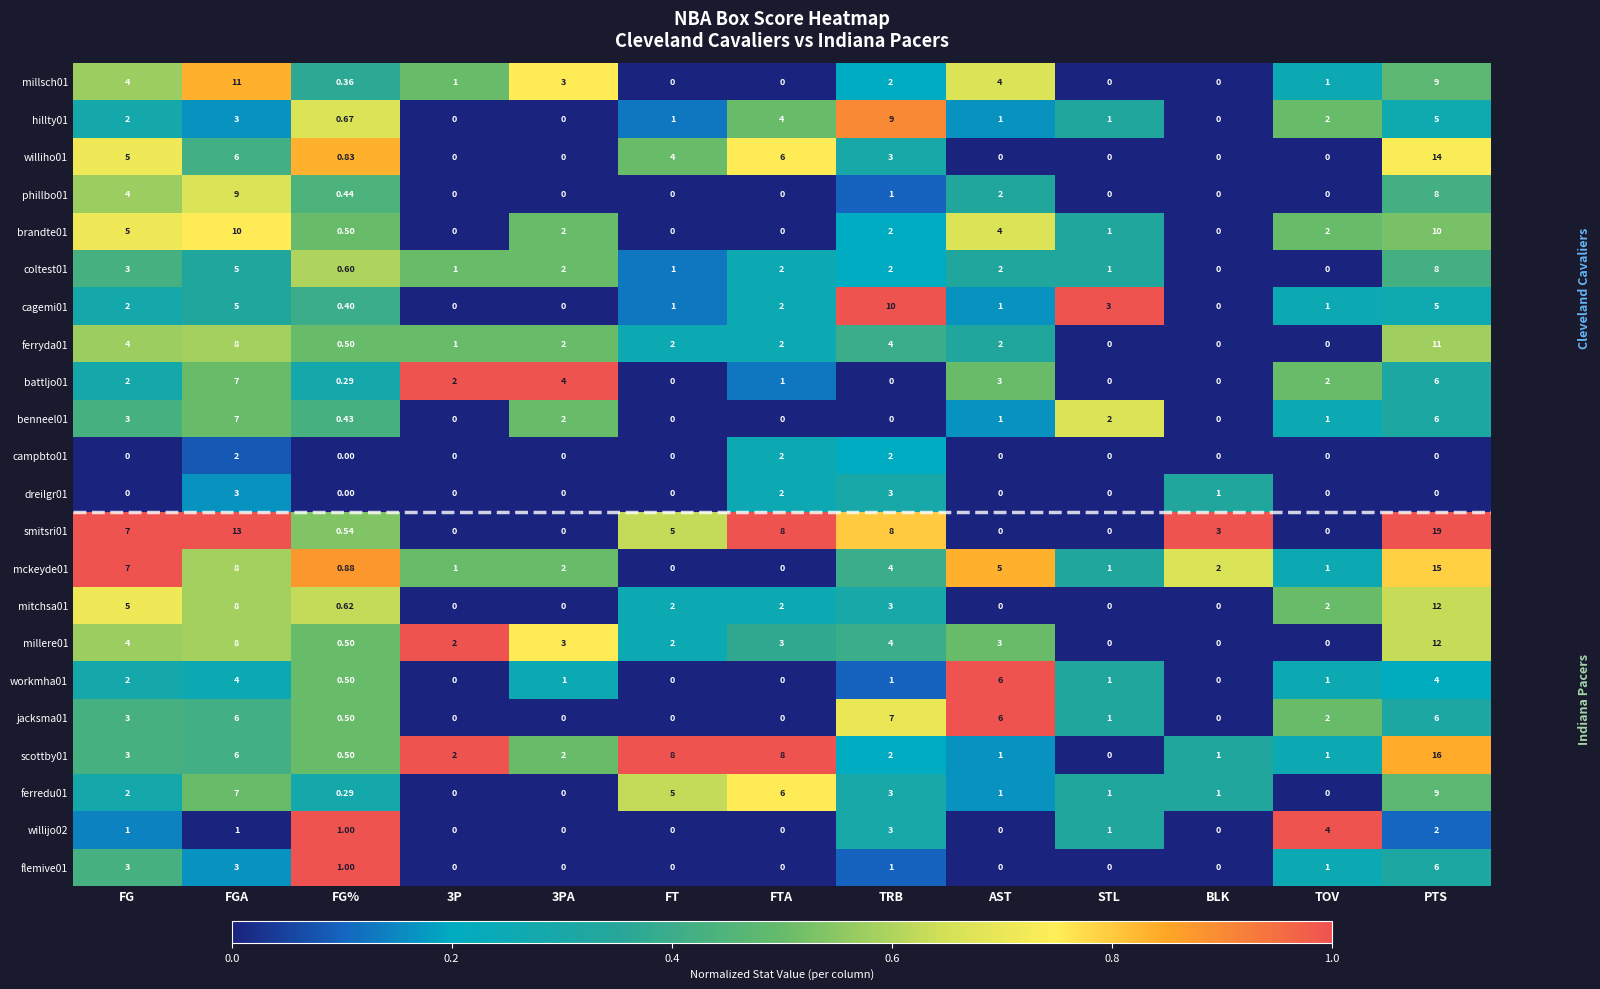

Is the value of dreilgr01 at FT greater than the value of millere01 at FGA?

No